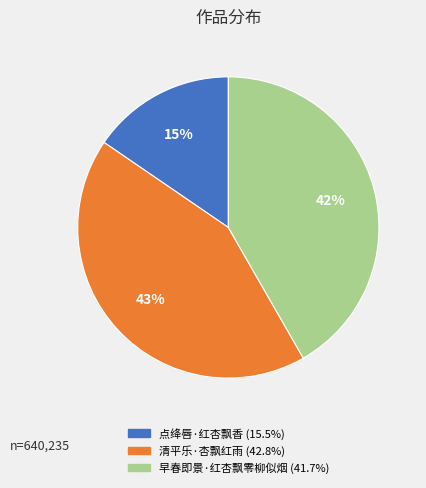

Count the number of slices in the pie.

3